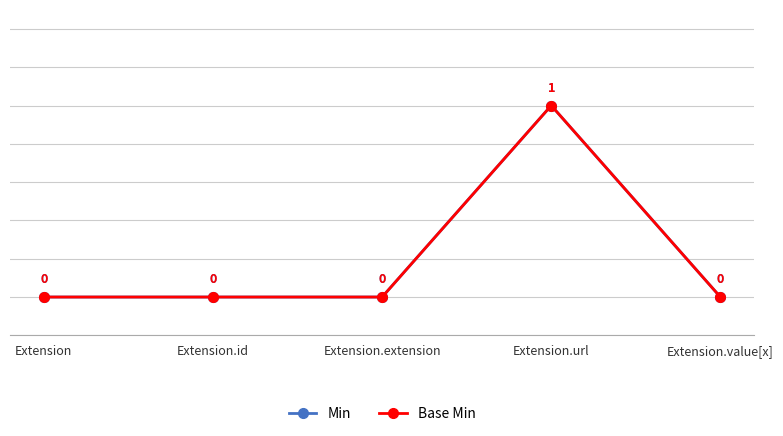

What is the greatest value displayed?

1